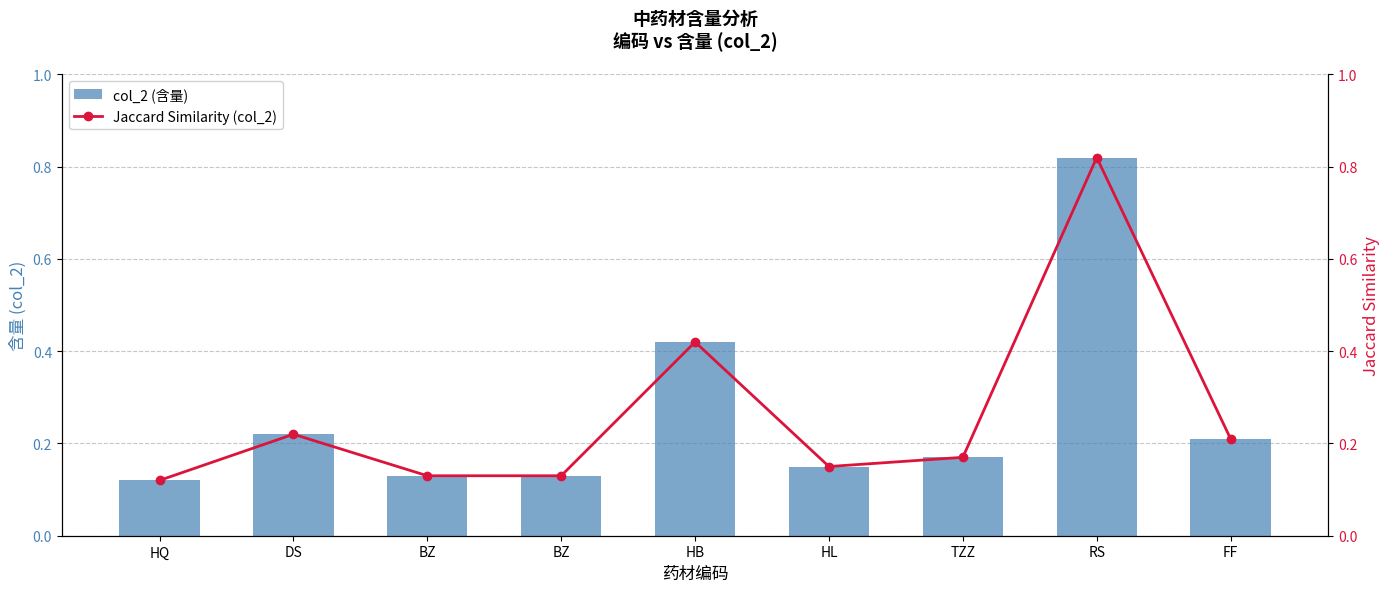

The col_2 (含量) series shows 0.2 at DS. True or false?

True